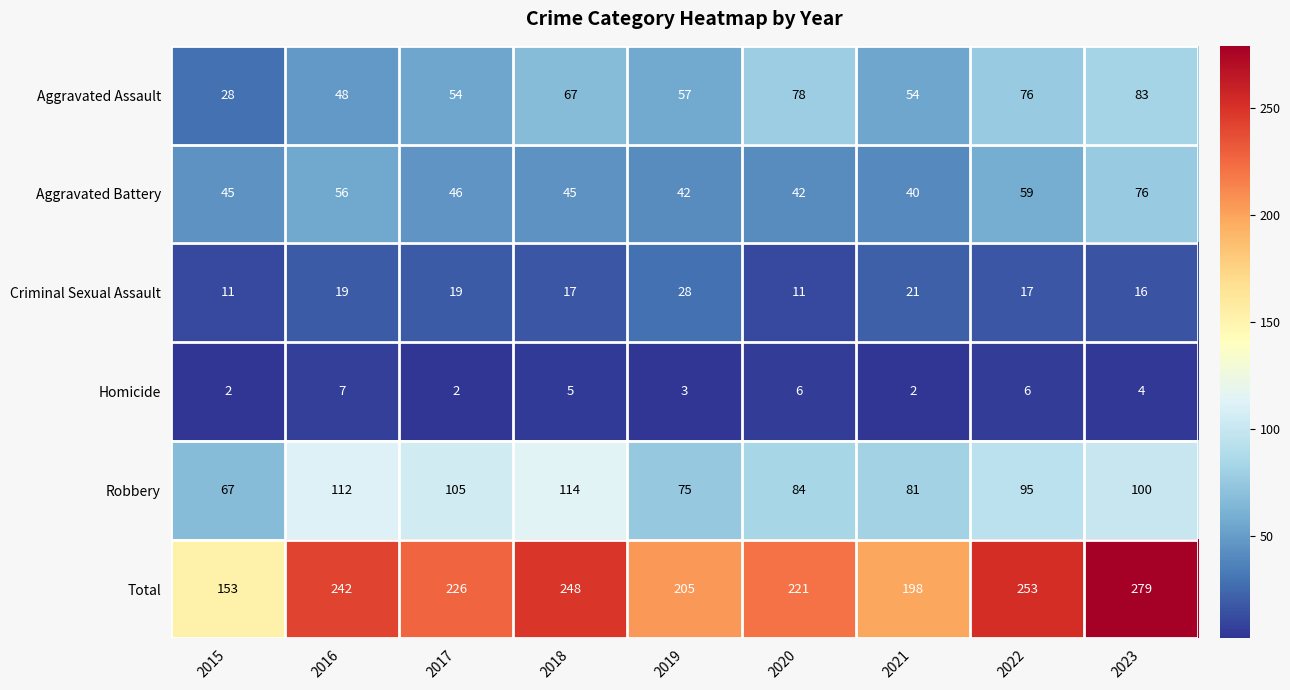

What is the highest value of the Total series?

279